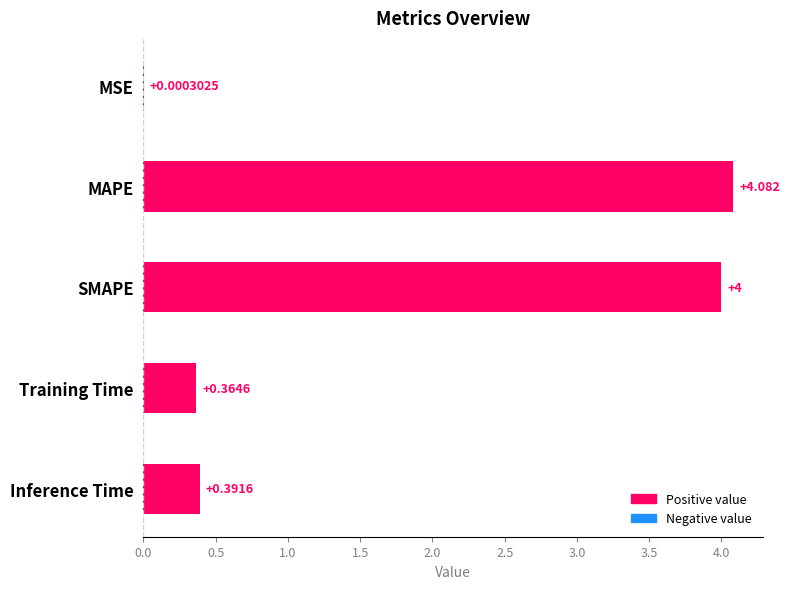

Between Inference Time and Training Time, which is larger?

Inference Time